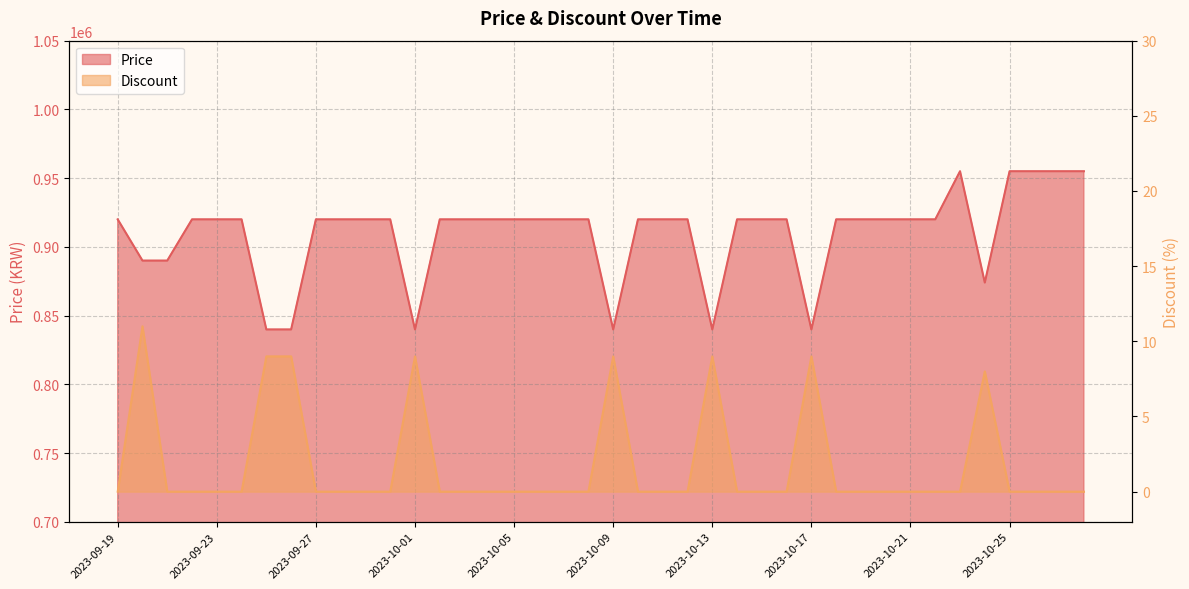

What is the difference between the Discount values at 2023-10-27 and 2023-10-24?

8